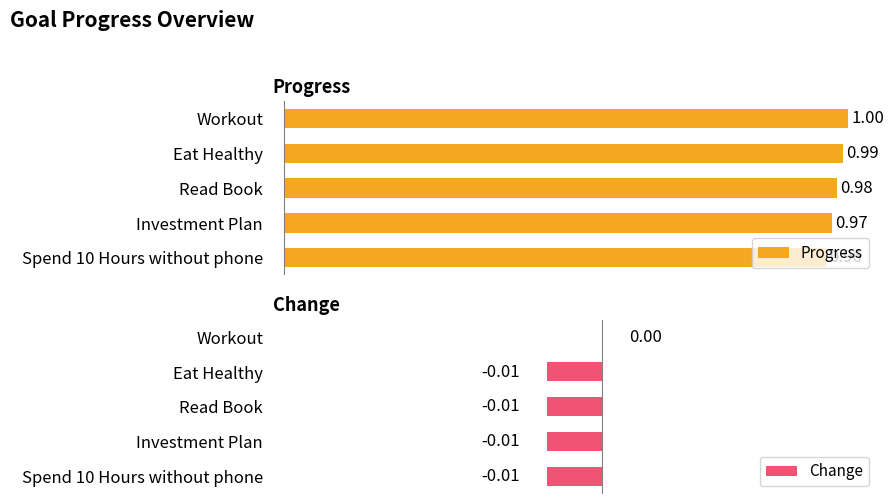

Rank the categories by Progress value from lowest to highest.

Spend 10 Hours without phone, Investment Plan, Read Book, Eat Healthy, Workout